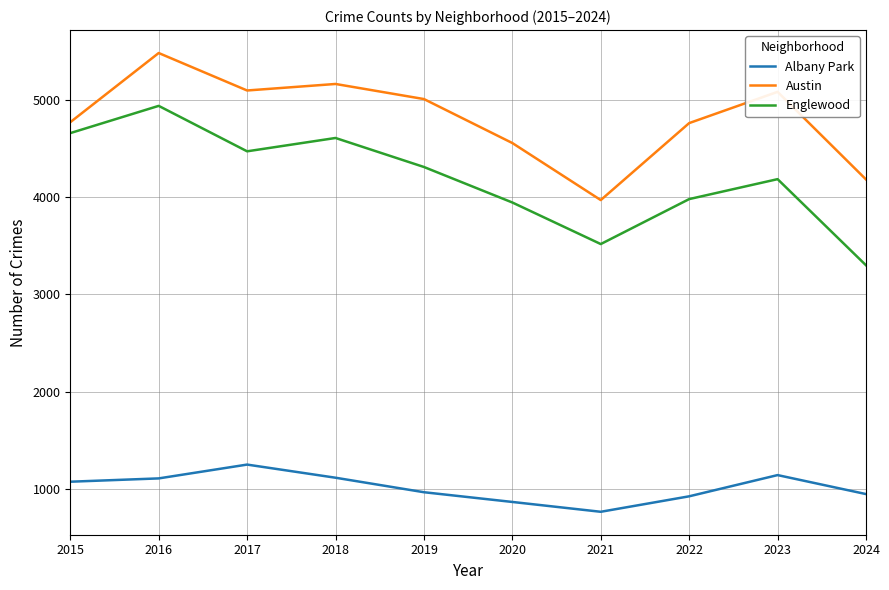

Which series has the largest total across all categories?

Austin